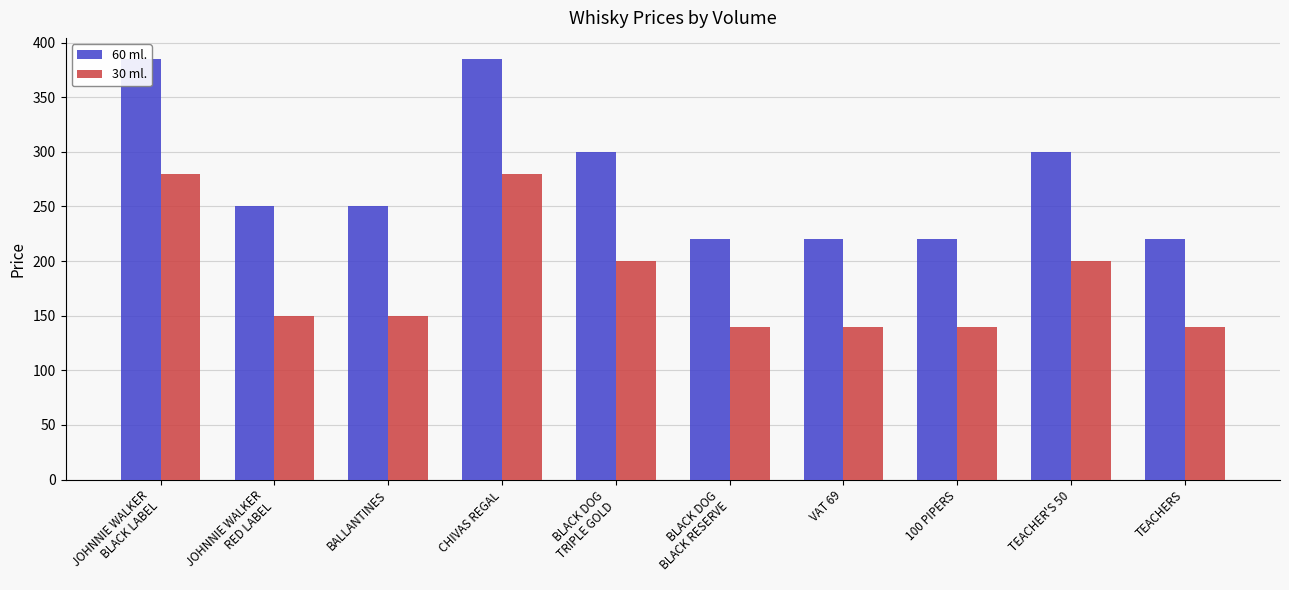

What is the label of the 8th bar from the right?

BALLANTINES